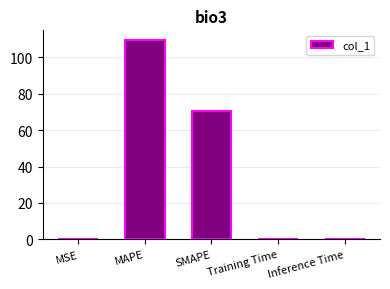

Which has a higher value, MAPE or Inference Time?

MAPE